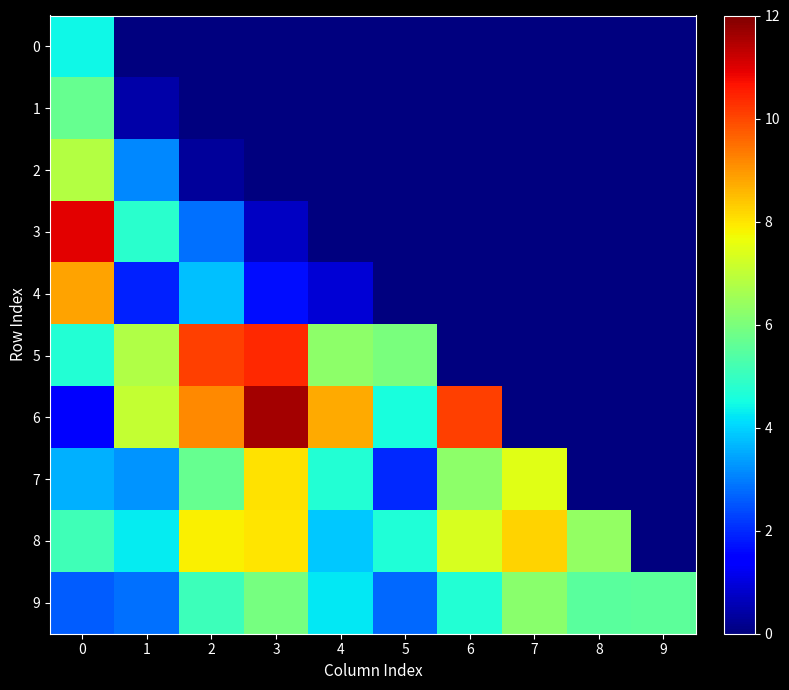

What is the spread (max minus min) of values at 0?

9.4